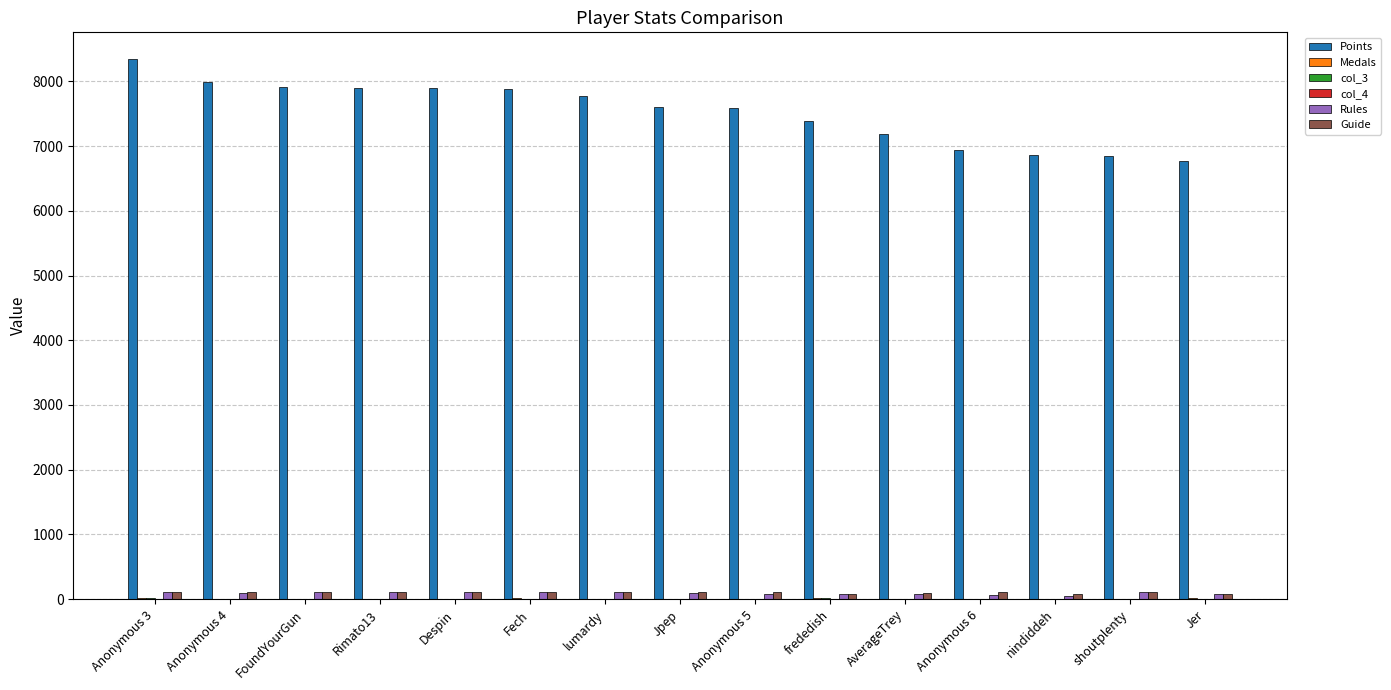

Which series has the largest total across all categories?

Points